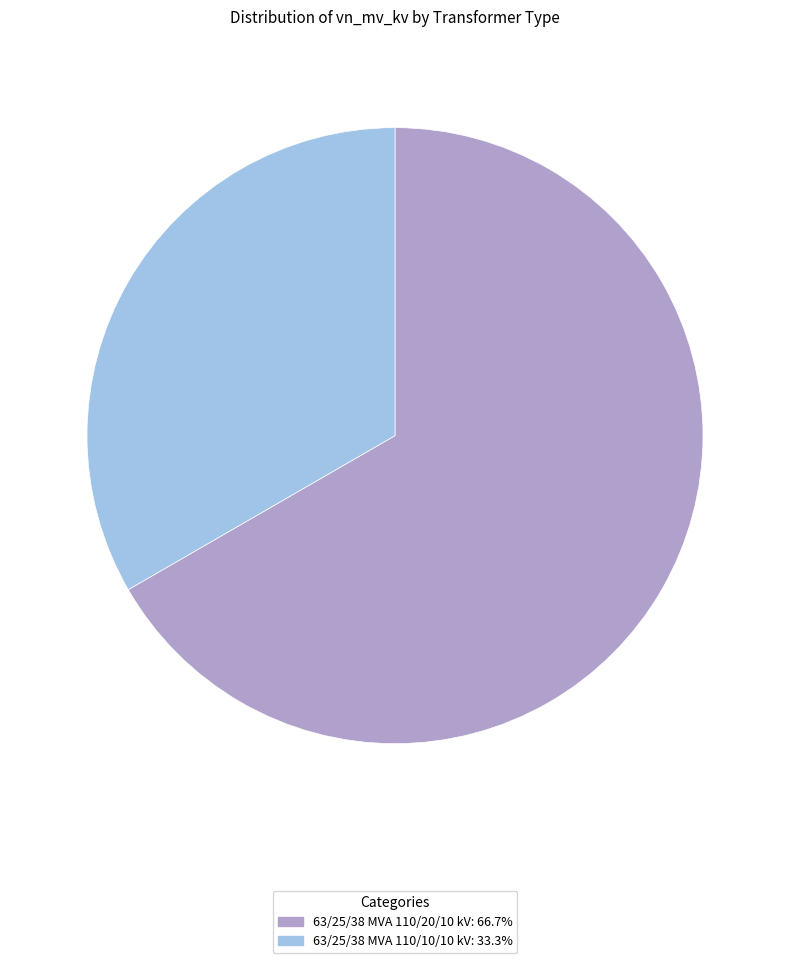

Is there a majority slice in this chart?

Yes